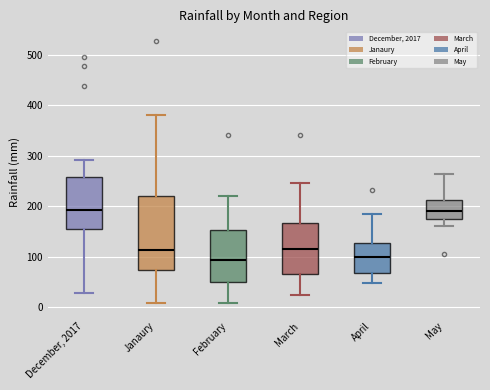

Reading left to right, transcribe this box plot: for each box, give where its median line is, the range the box spans, and where its two whiskers end, as read against the y-axis. The values are not printed on the chart, so give them approximately, as read against the axis.

December, 2017: median 190, box 150 to 260, whiskers 30 to 290
Janaury: median 110, box 70 to 220, whiskers 10 to 380
February: median 90, box 50 to 150, whiskers 10 to 220
March: median 120, box 70 to 170, whiskers 20 to 250
April: median 100, box 70 to 130, whiskers 50 to 180
May: median 190, box 170 to 210, whiskers 160 to 260